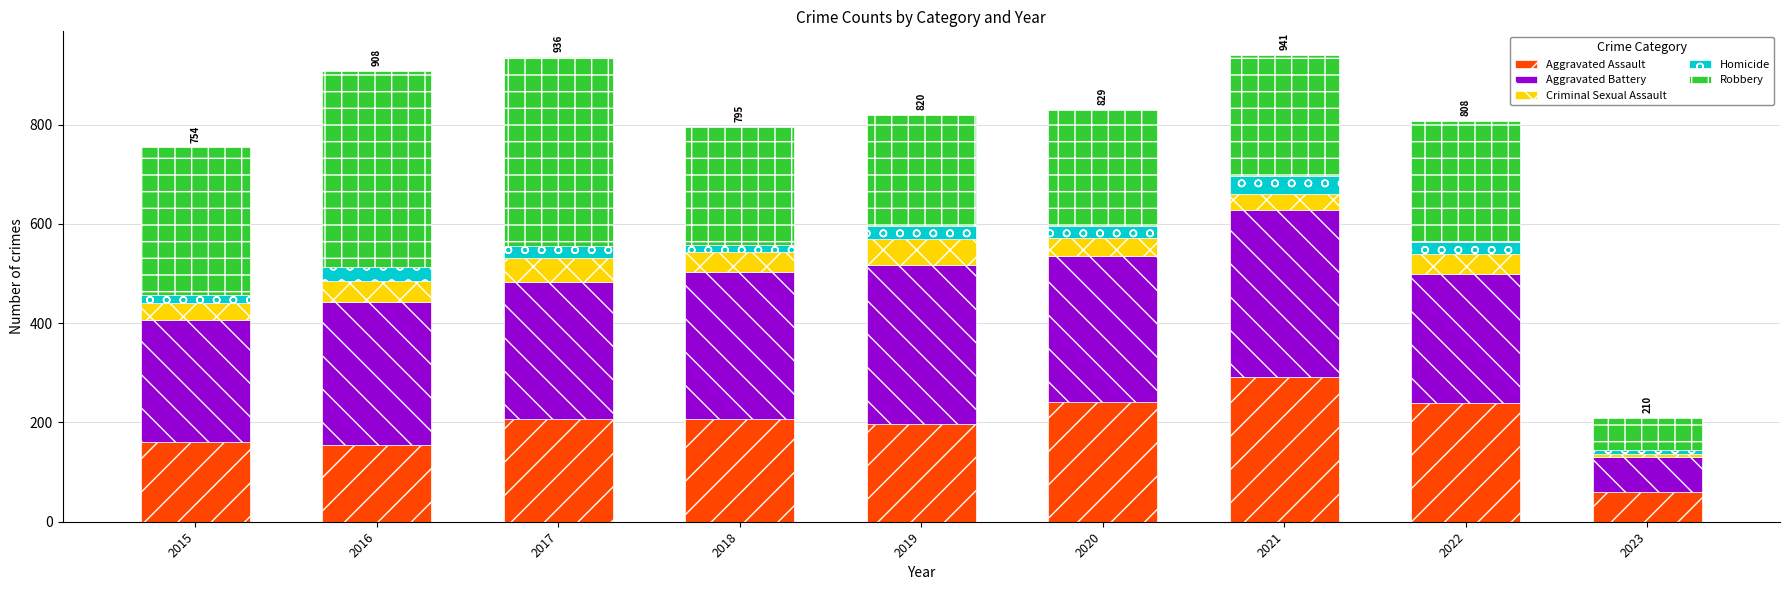

What is the total value across all series at 2020?

829